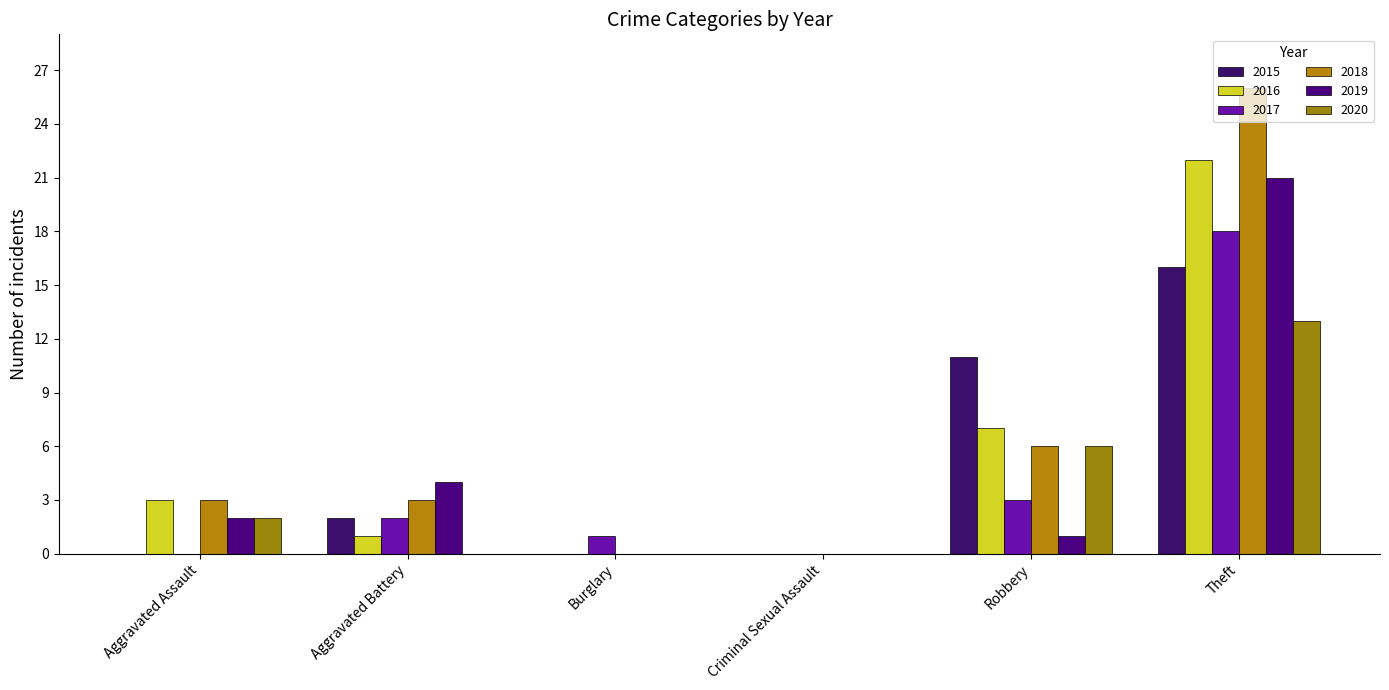

How many distinct data groups are displayed?

6